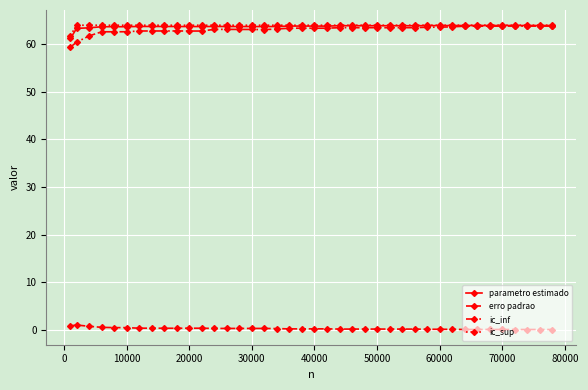

What is the maximum value shown in the chart?

64.0